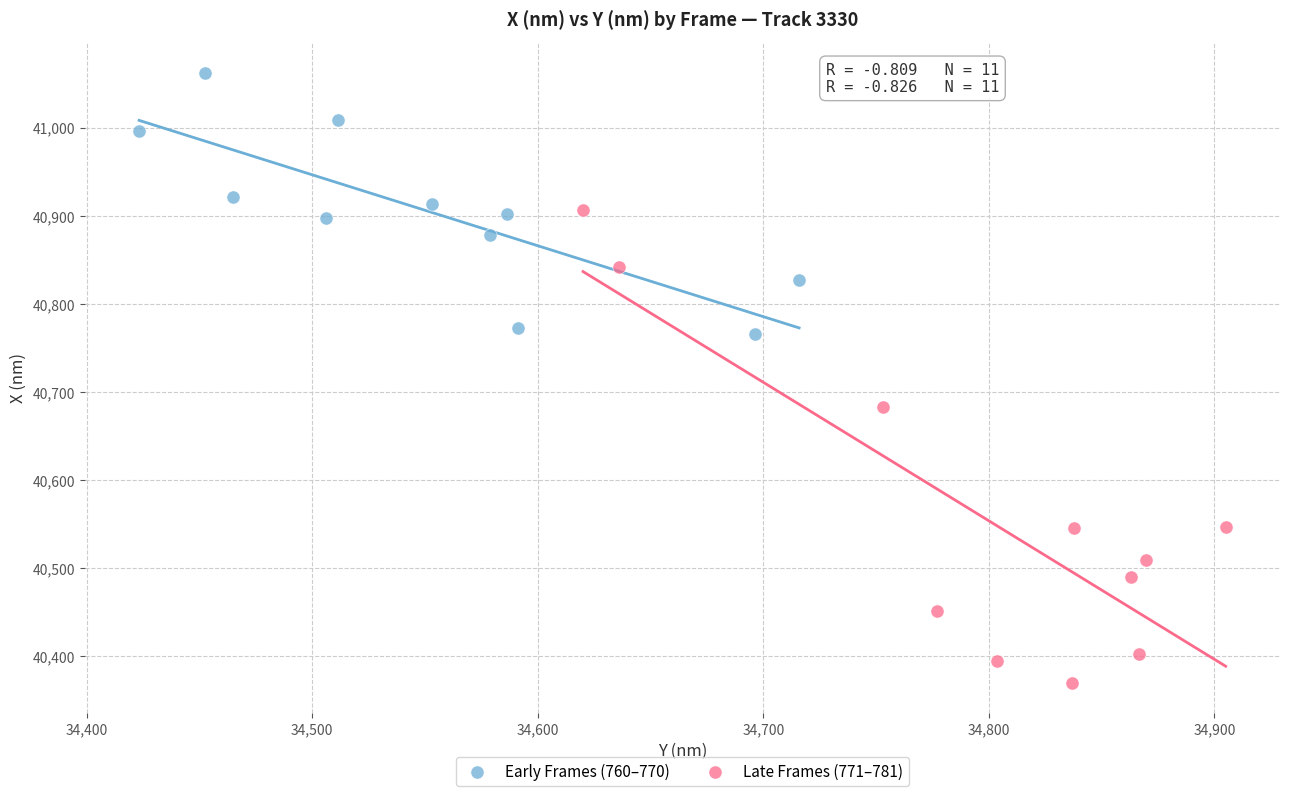

Which series reaches the maximum Y coordinate?

Early Frames (760–770)